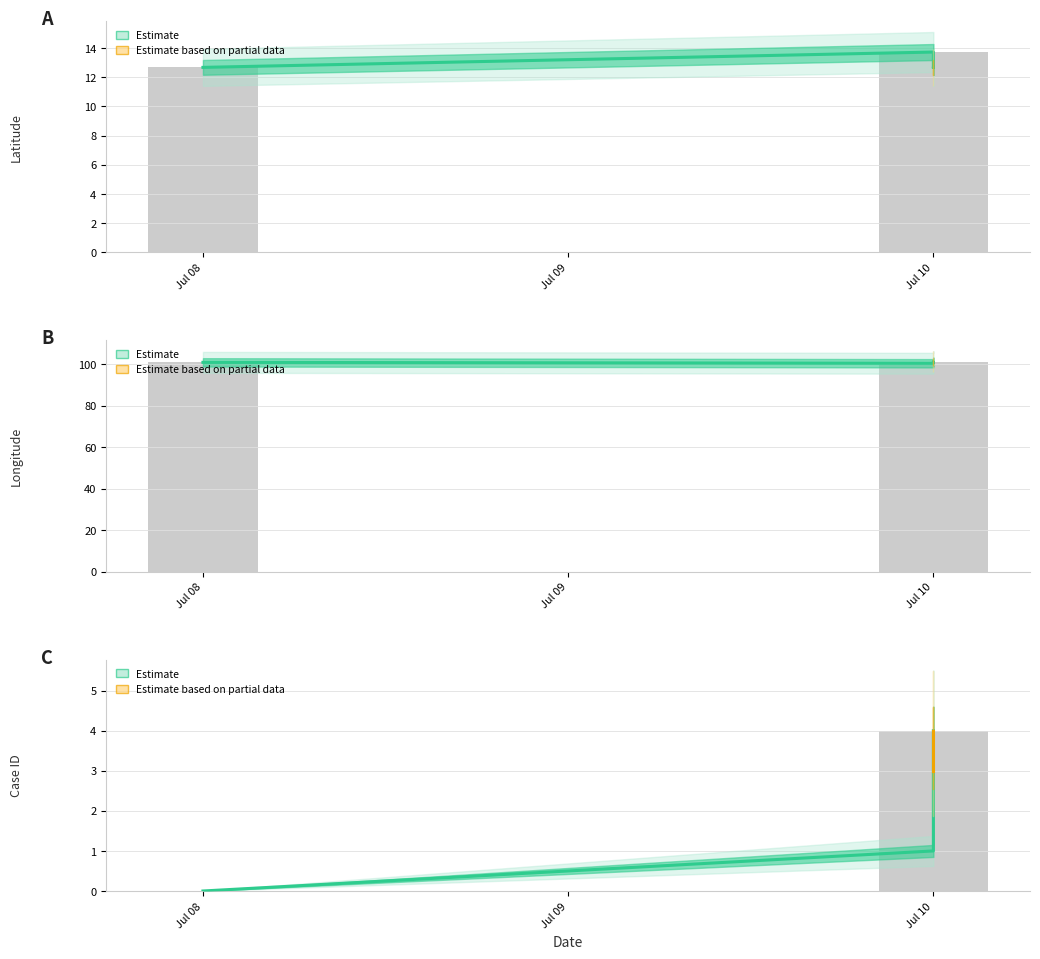

Where is lng nearest to the value 100?

Jul 09